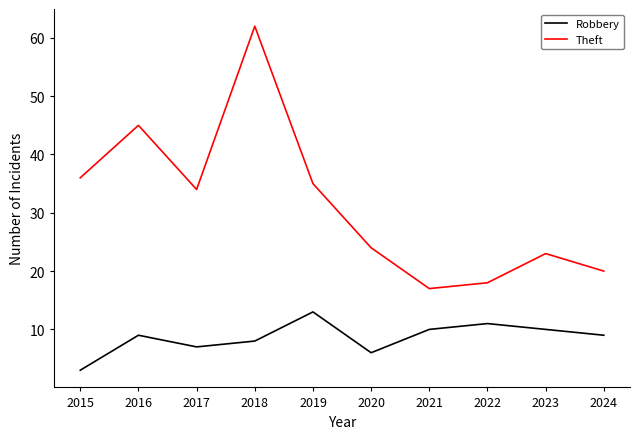

What is the approximate value of Theft at 2017, to the nearest 5?

35